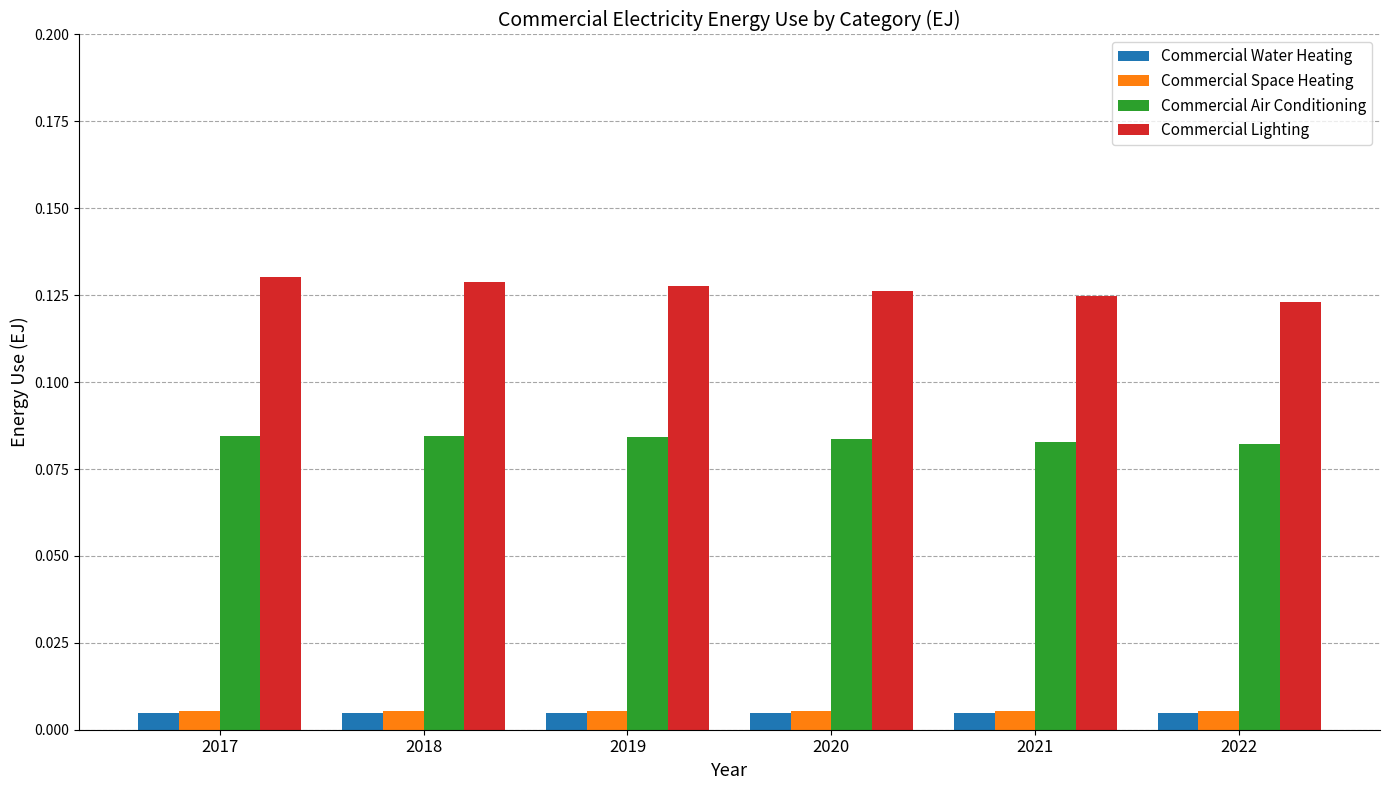

At how many categories does at least one series exceed 0?

6